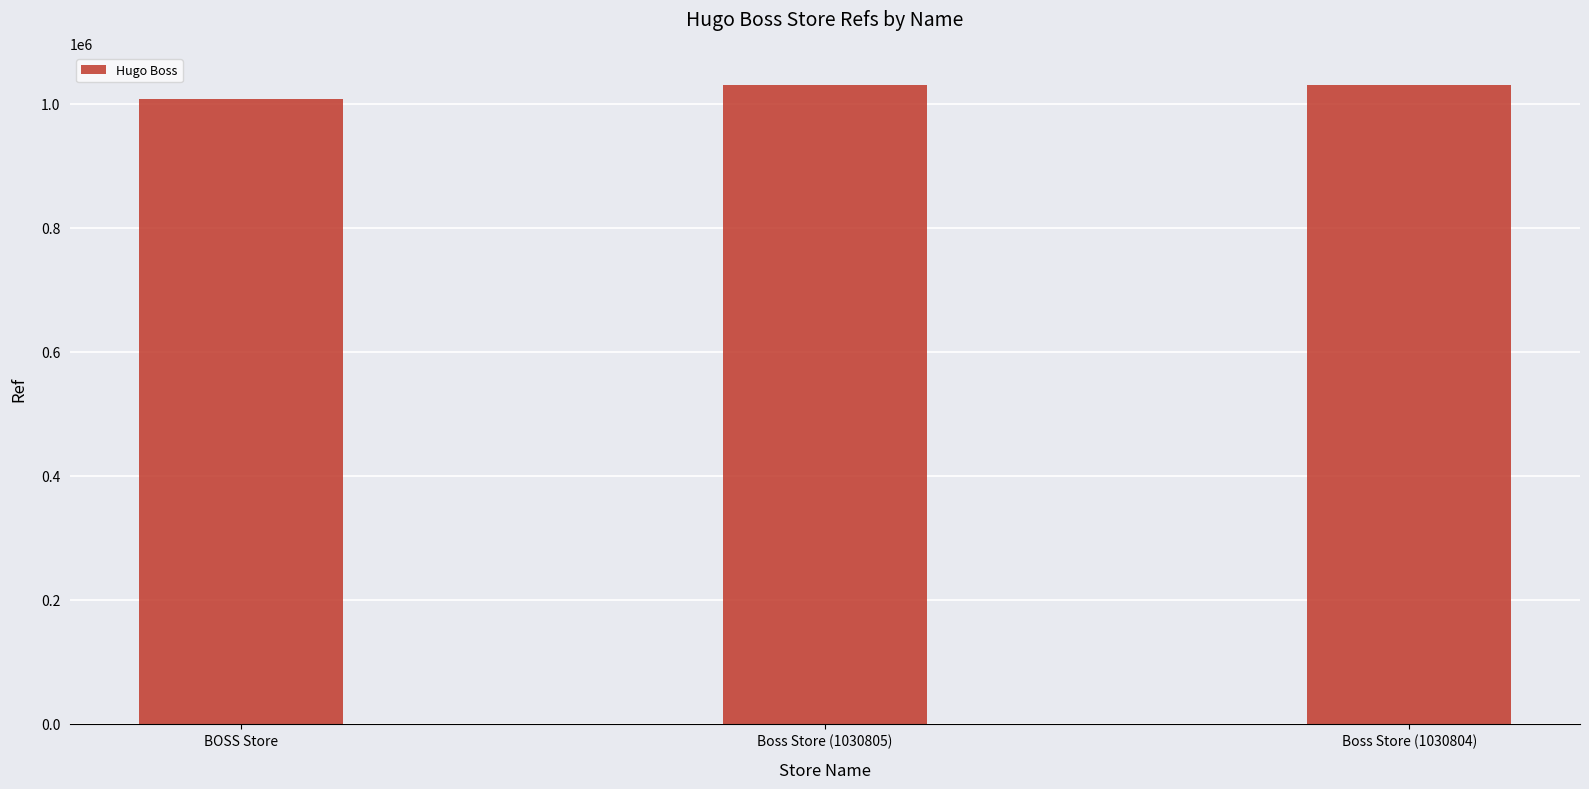

The chart shows a value of 1030804 at Boss Store (1030804). True or false?

True